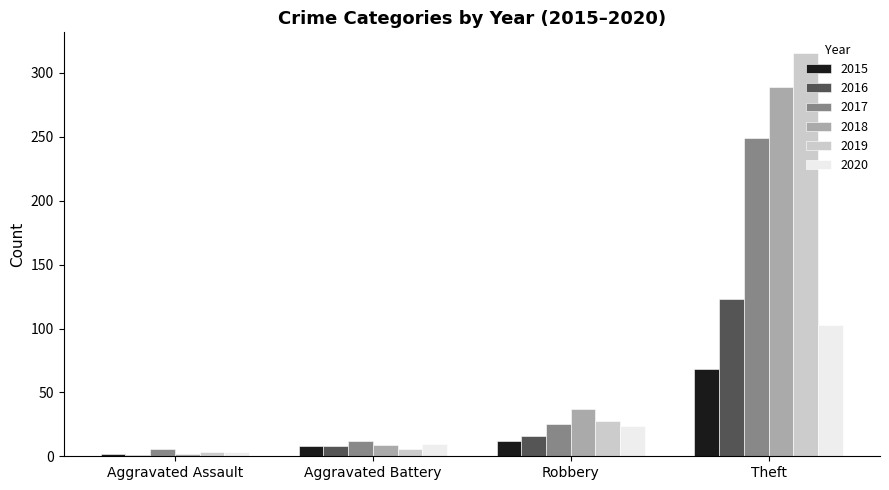

What is the total value across all series at Robbery?

142